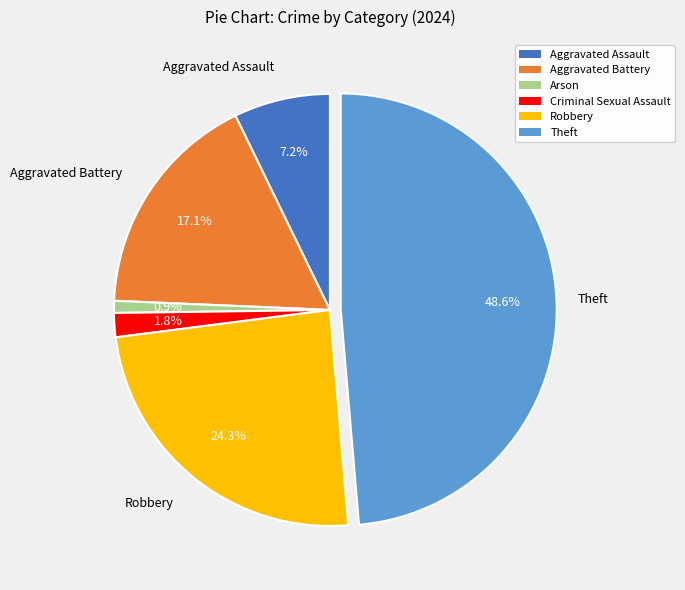

To the nearest percent, what percentage of the pie is Arson?

1%